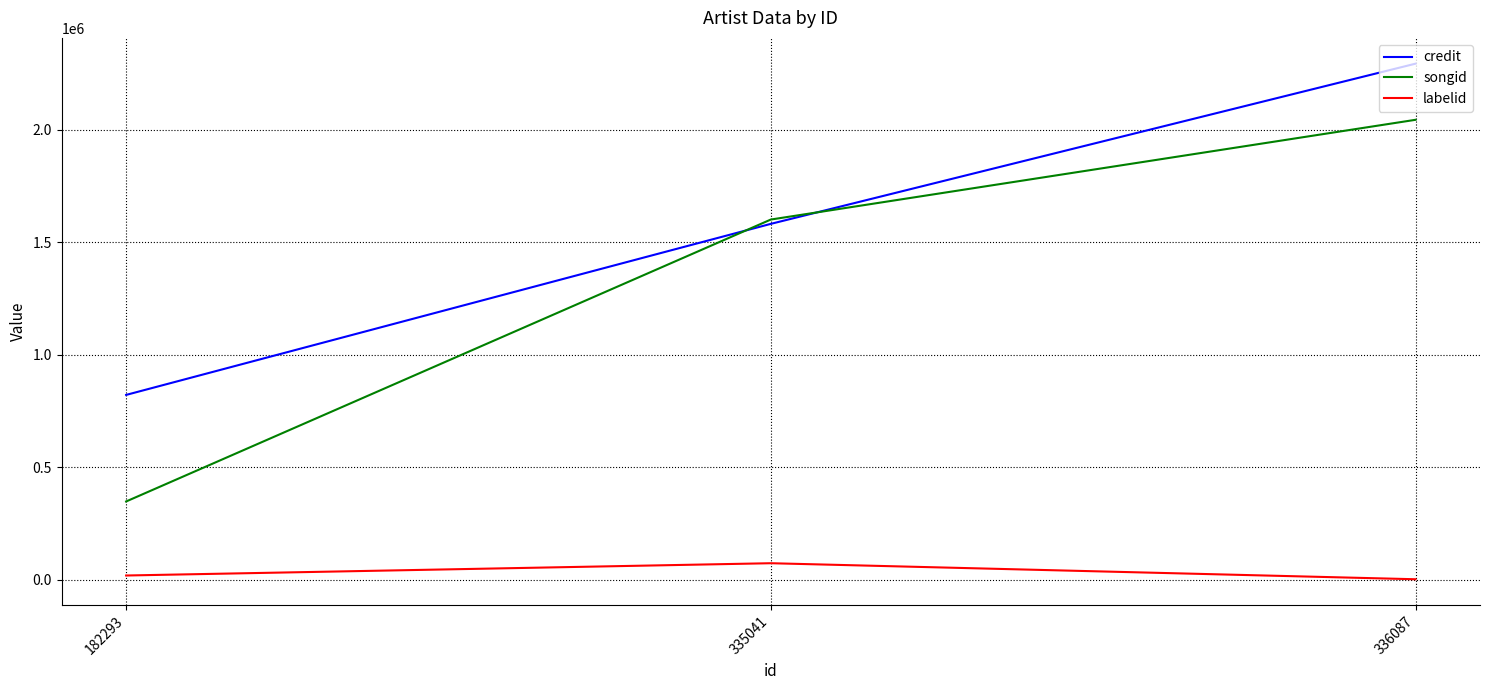

Is it true that songid equals 2043461 at 336087?

True